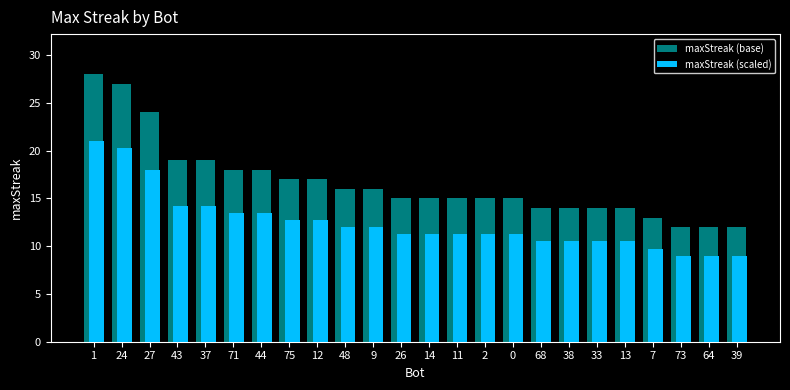

Is it true that maxStreak (scaled) equals 9.0 at 39?

True